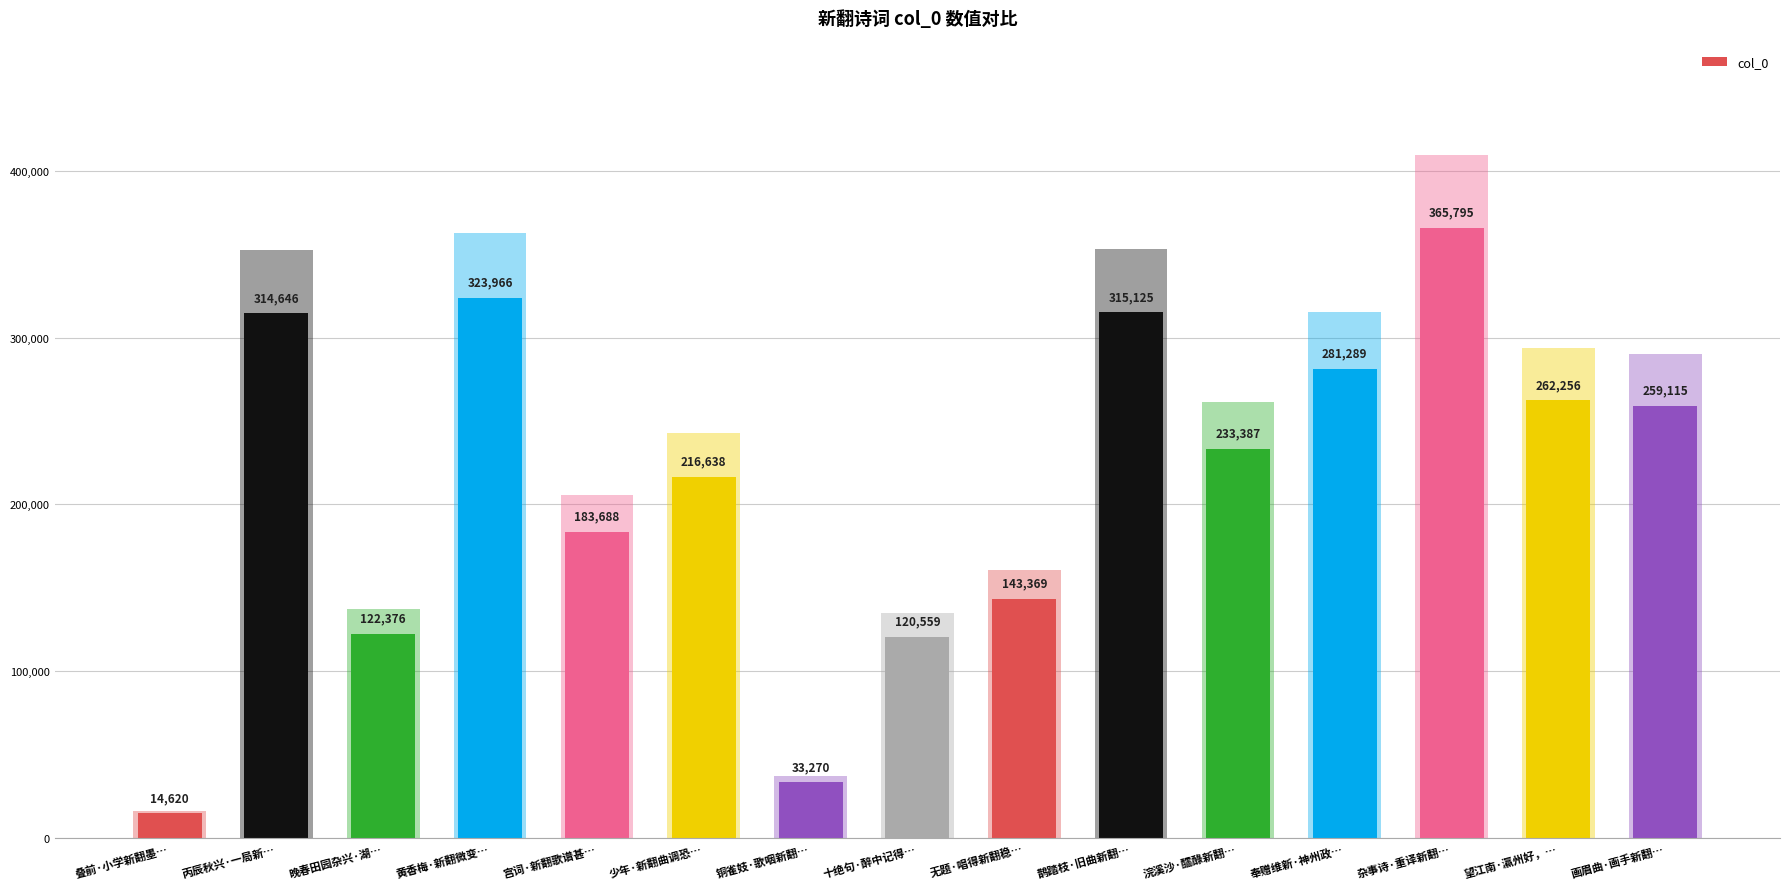

Is it true that the value at 望江南·瀛州好，… is 400831?

False